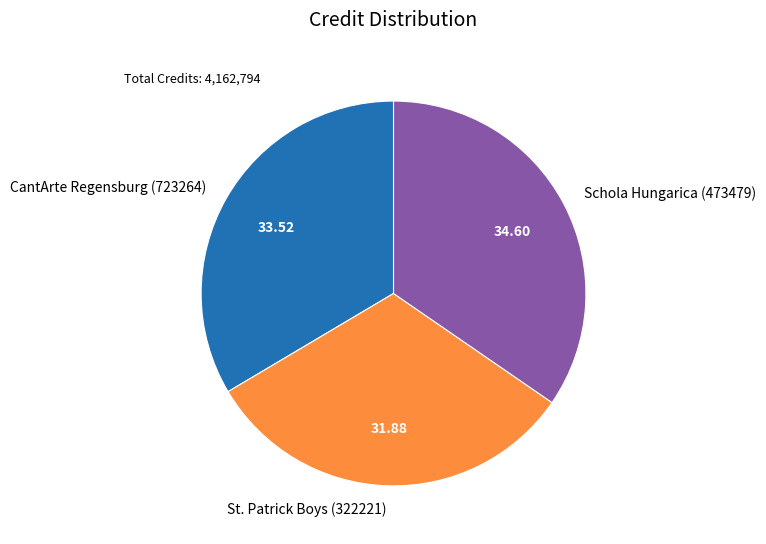

The CantArte Regensburg (723264) slice represents 28% of the pie. True or false?

False